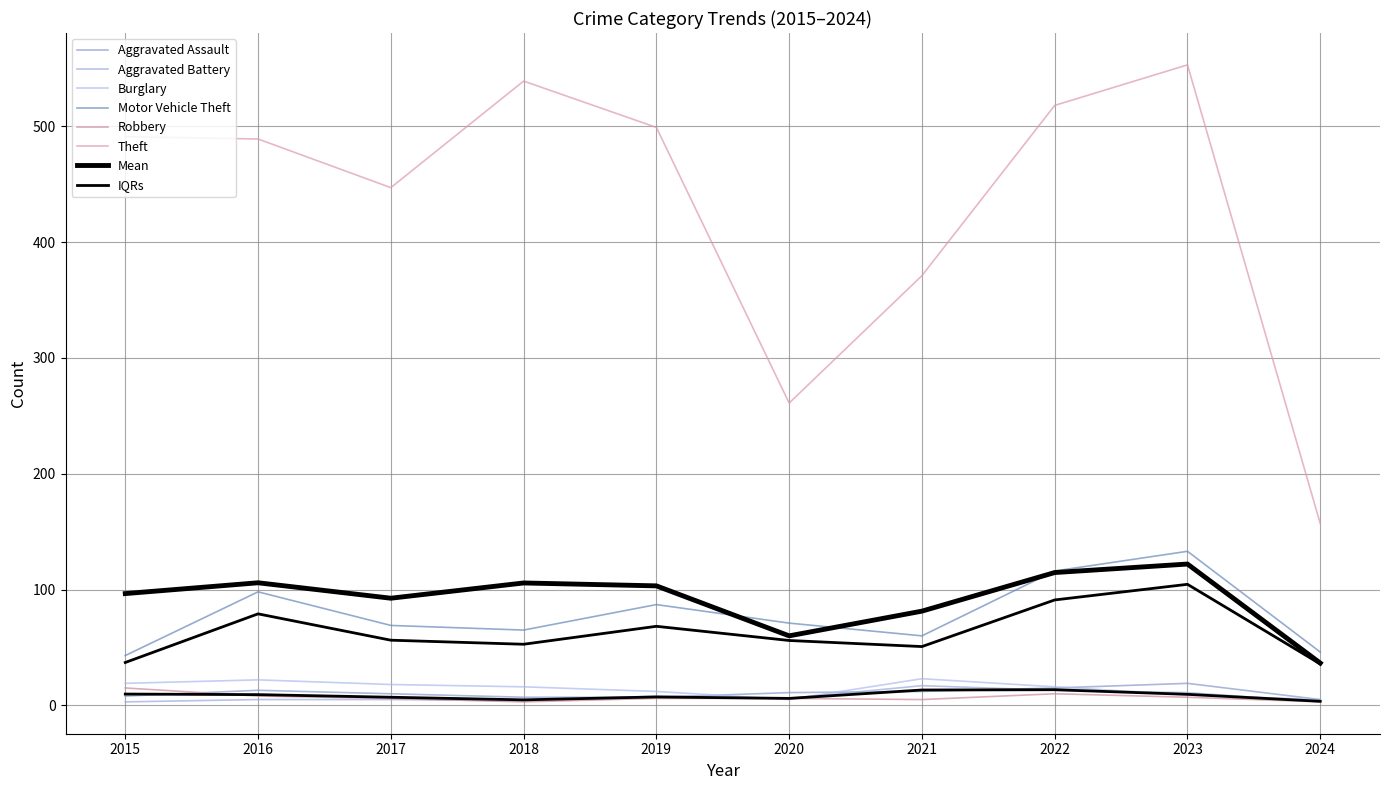

Reading left to right, list all the values displayed in this chart.

Aggravated Assault: 2015=8	2016=13	2017=10	2018=7	2019=7	2020=11	2021=12	2022=15	2023=19	2024=5
Aggravated Battery: 2015=3	2016=5	2017=5	2018=4	2019=8	2020=6	2021=17	2022=13	2023=11	2024=3
Burglary: 2015=19	2016=22	2017=18	2018=16	2019=12	2020=5	2021=23	2022=16	2023=9	2024=5
Motor Vehicle Theft: 2015=43	2016=98	2017=69	2018=65	2019=87	2020=71	2021=60	2022=116	2023=133	2024=46
Robbery: 2015=15	2016=8	2017=6	2018=3	2019=6	2020=6	2021=5	2022=10	2023=7	2024=3
Theft: 2015=491	2016=489	2017=447	2018=539	2019=499	2020=261	2021=371	2022=518	2023=553	2024=157